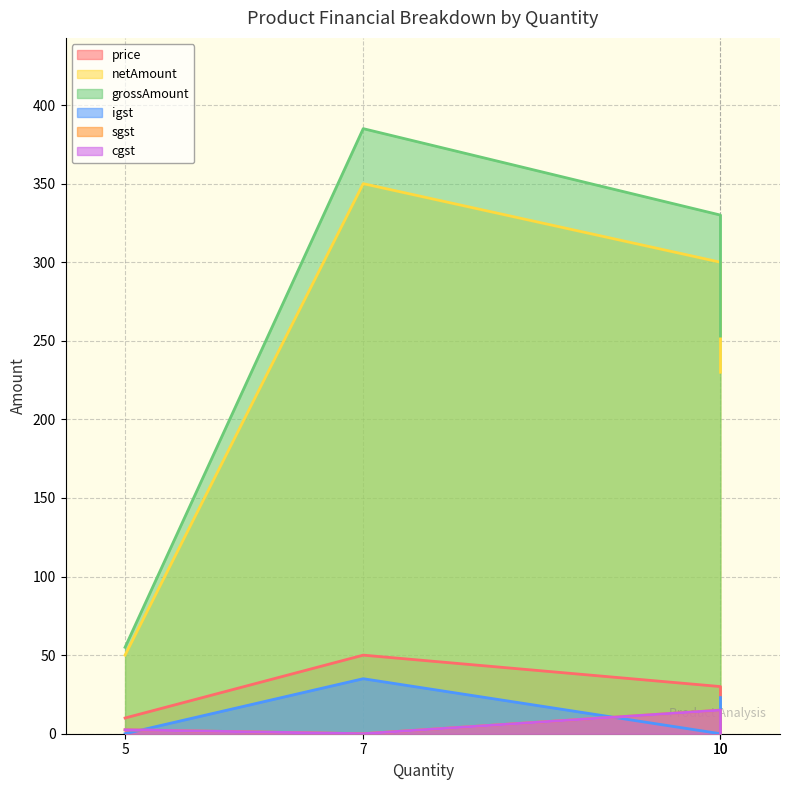

Is the value of price at 5 greater than the value of igst at 7?

No